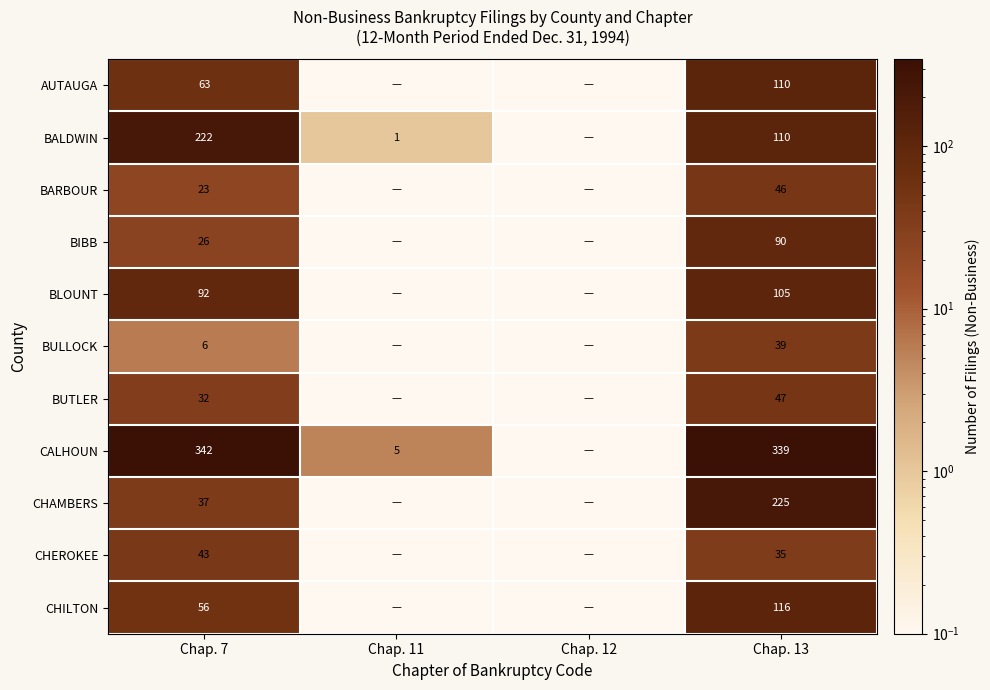

How many series are shown in this chart?

11